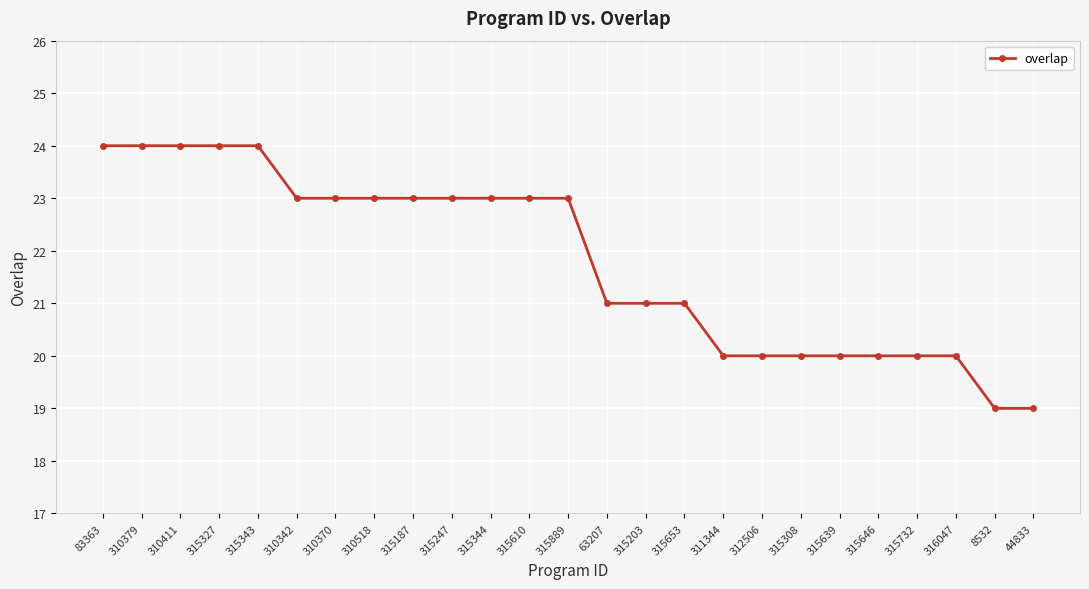

What is the change in value from 310342 to 315639?

-3